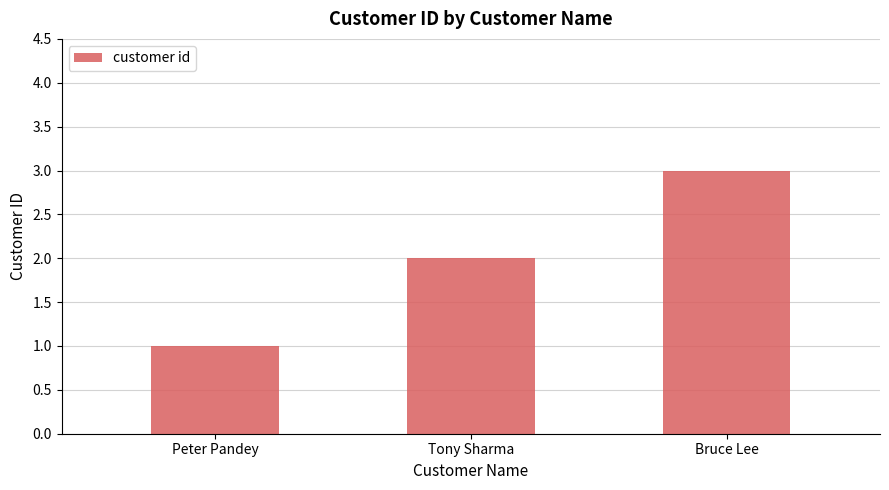

What is the difference between the maximum and minimum values?

2